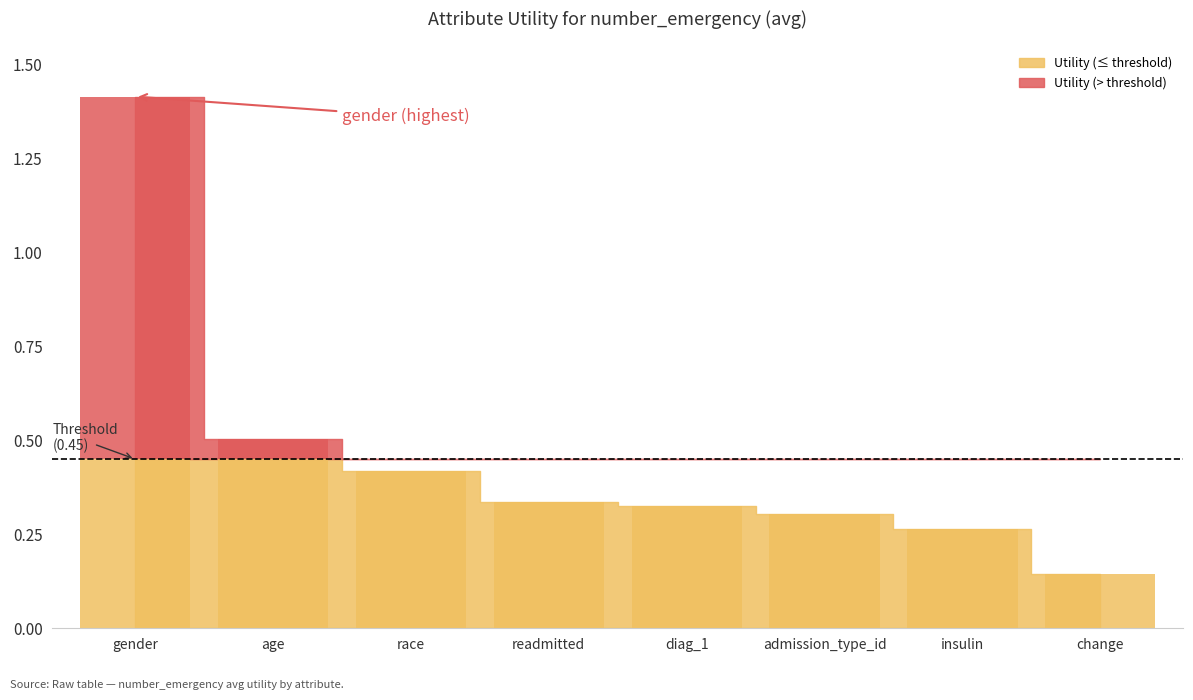

Between insulin and diag_1, which is larger?

diag_1